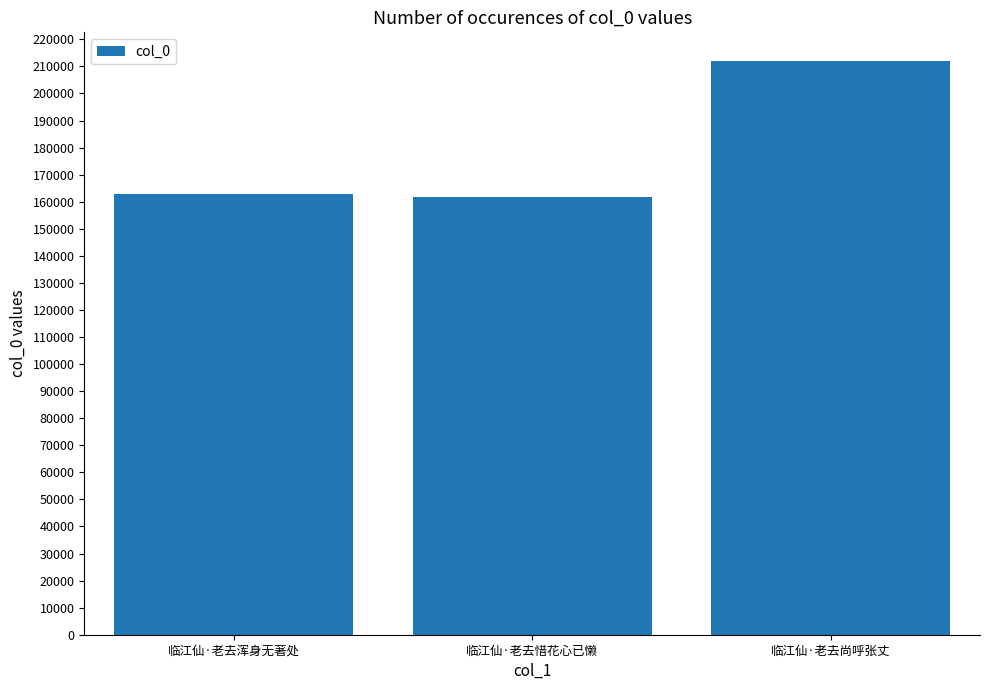

Does the chart contain stacked bars?

No